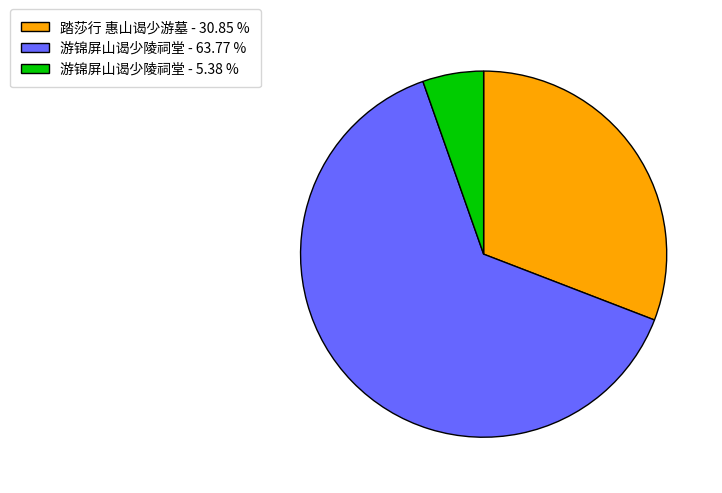

Is the sum of 游锦屏山谒少陵祠堂 - 63.77 % and 踏莎行 惠山谒少游墓 - 30.85 % greater than half?

Yes